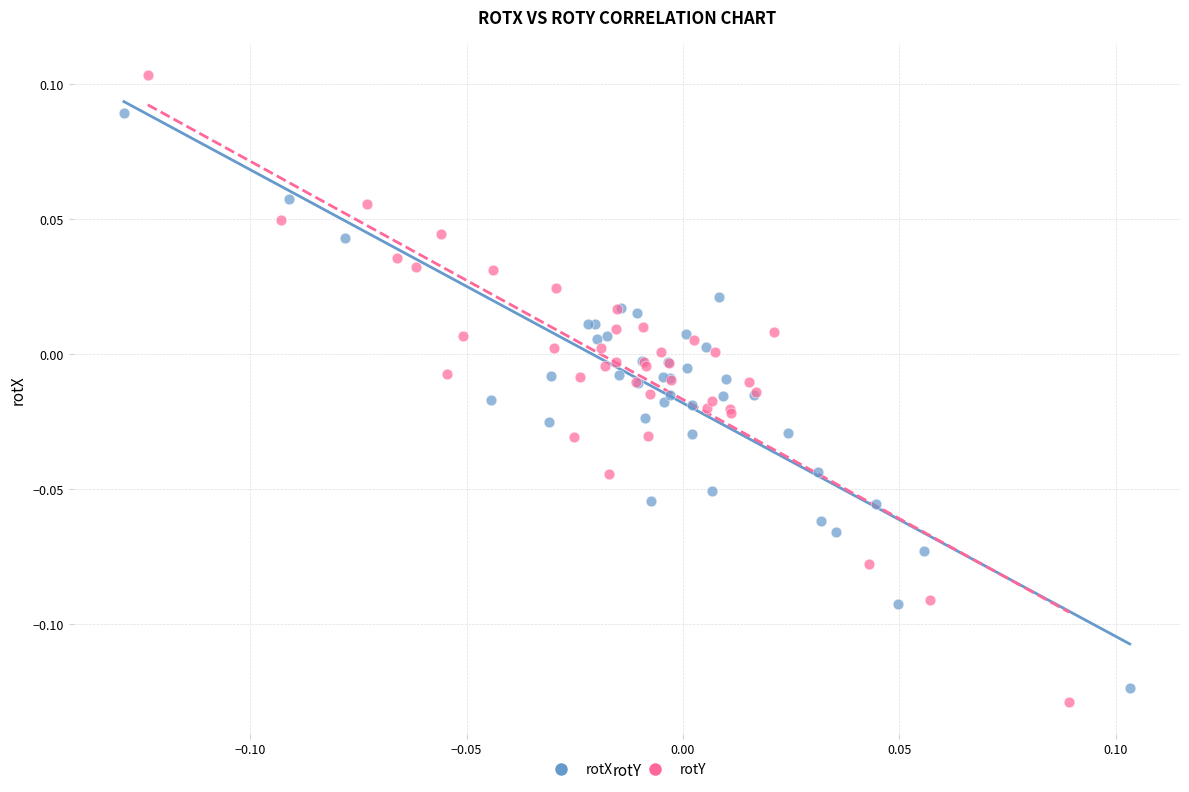

What are all the series names shown in the legend?

rotX, rotY